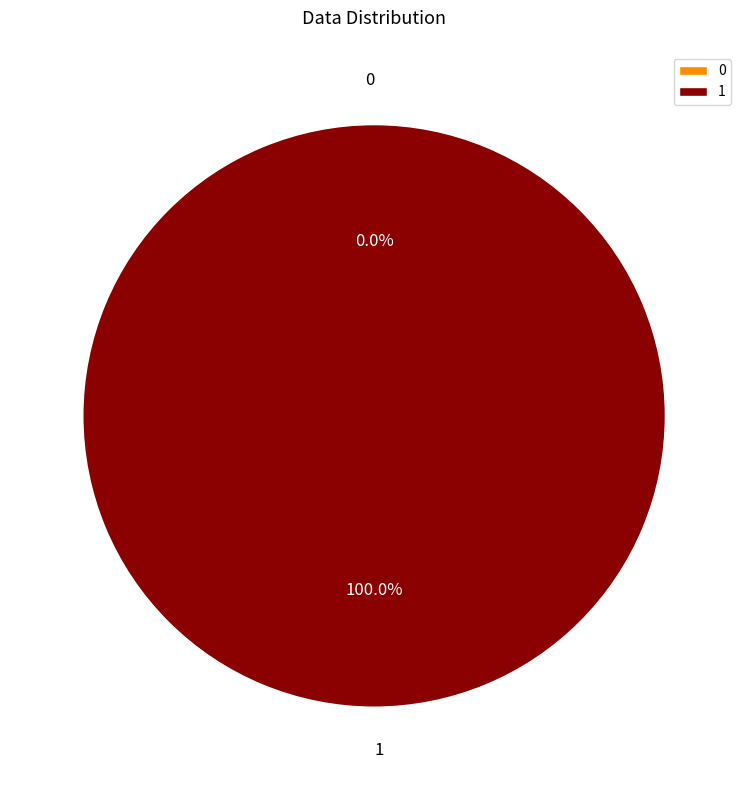

True or false: 0 accounts for 14% of the total.

False